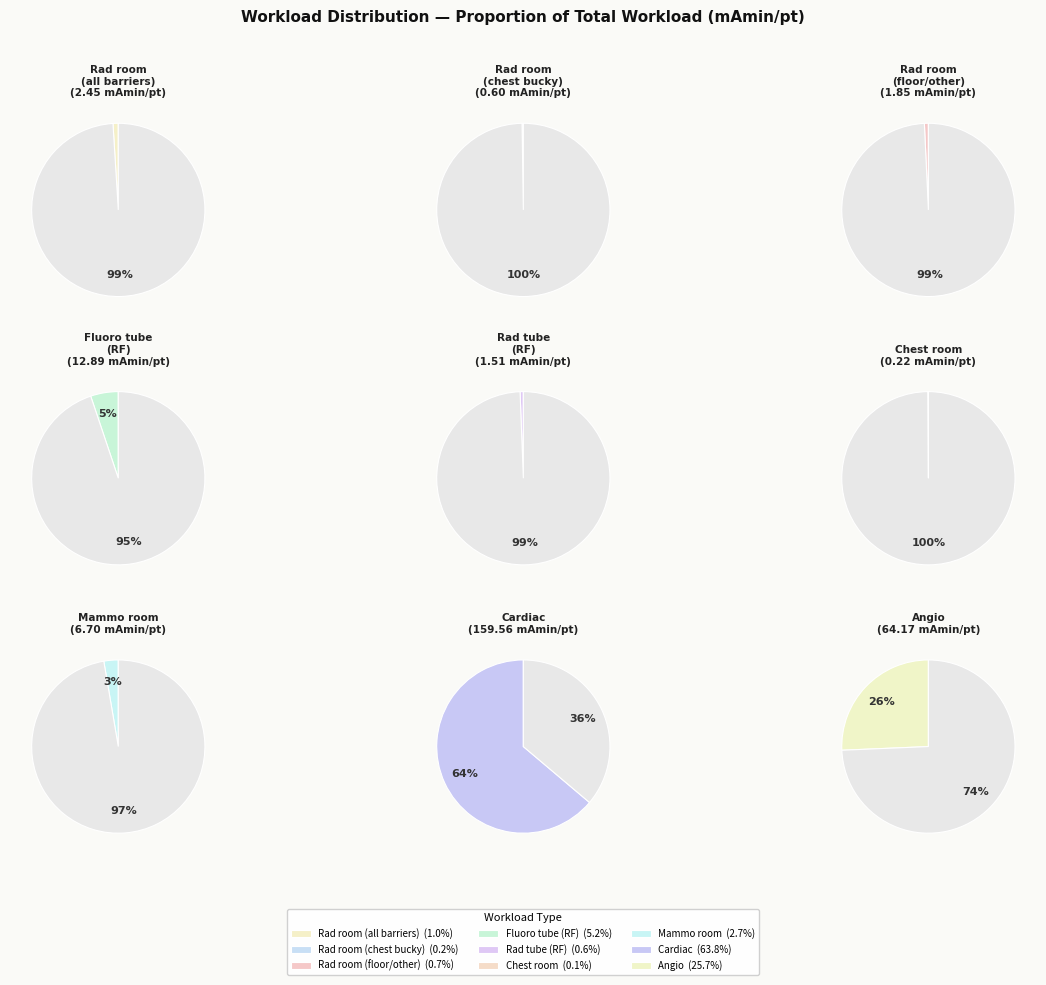

To the nearest percent, what percentage of the pie is Rad room (all barriers)?

1%